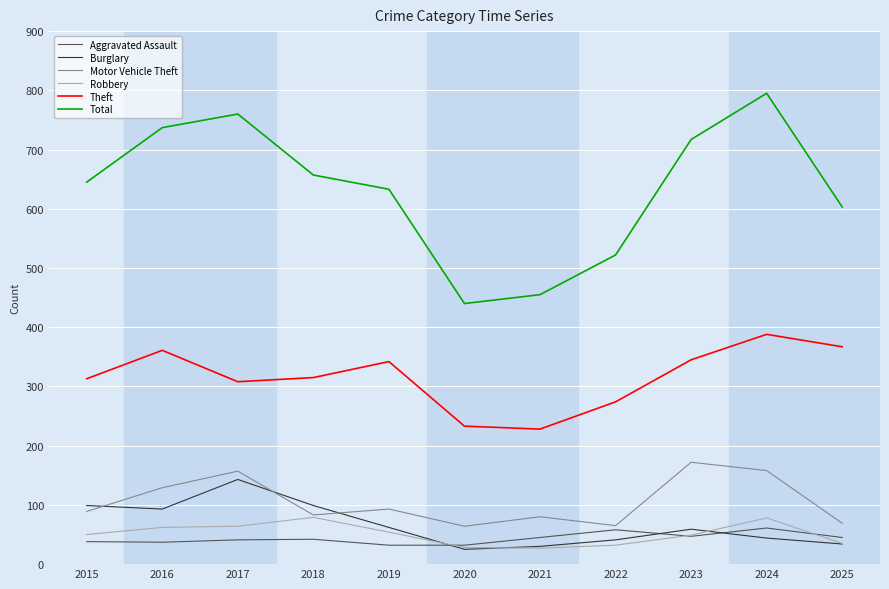

What value does the Robbery series have at 2019, to the nearest 10?

50